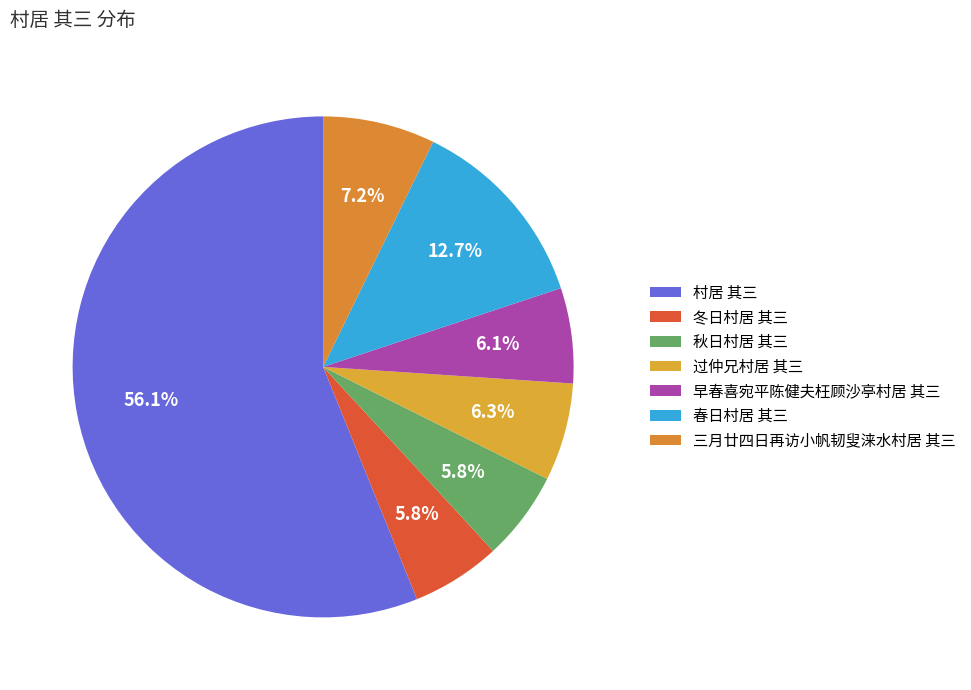

Which category has the biggest portion of the pie?

村居 其三